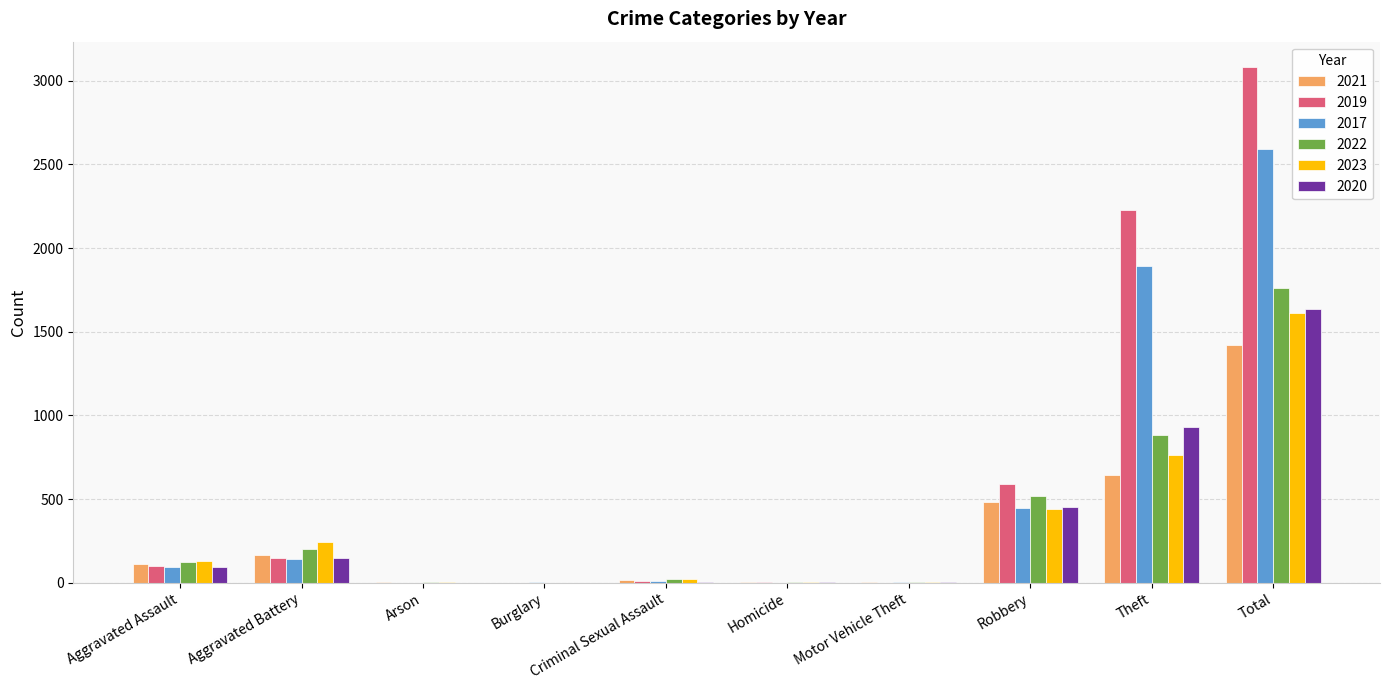

What is the average value of the 2022 series?

352